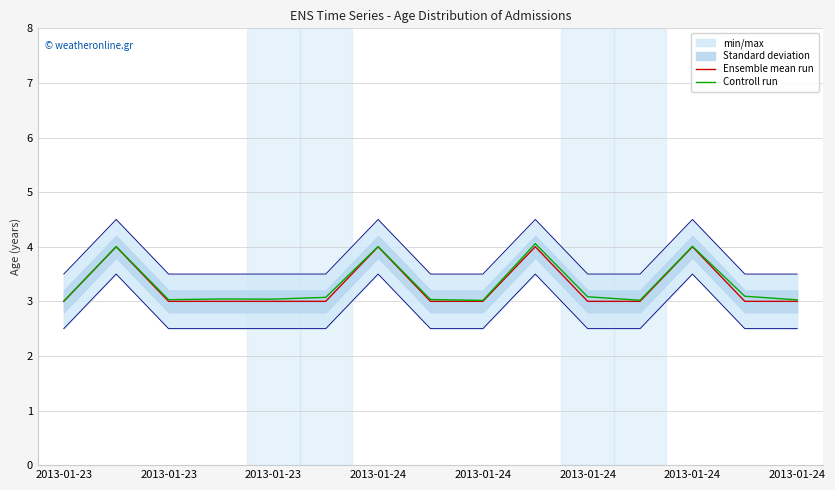

True or false: Ensemble mean run has more than 0 interior local peaks.

True